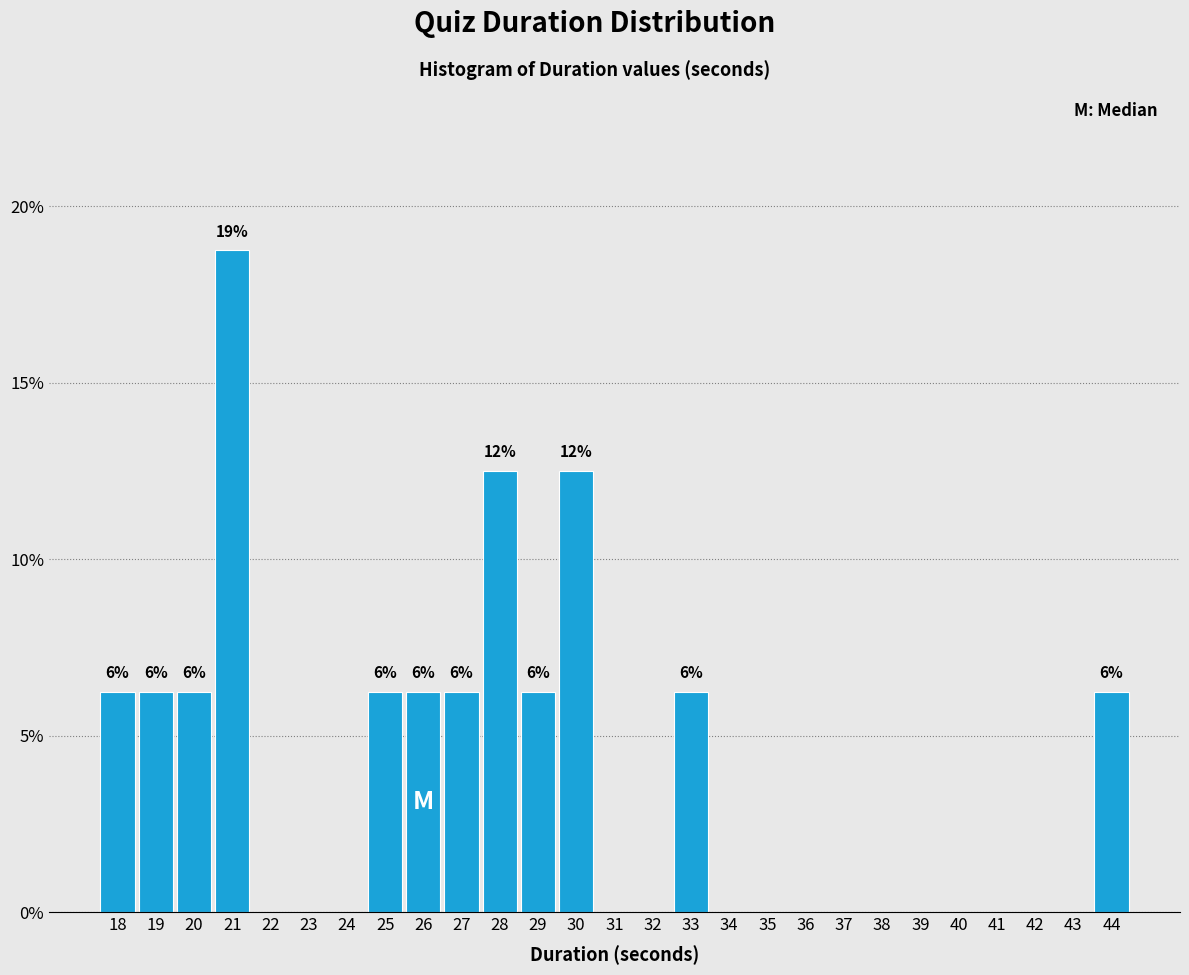

Over which range of the x-axis is the bar tallest?

20.5 to 21.5